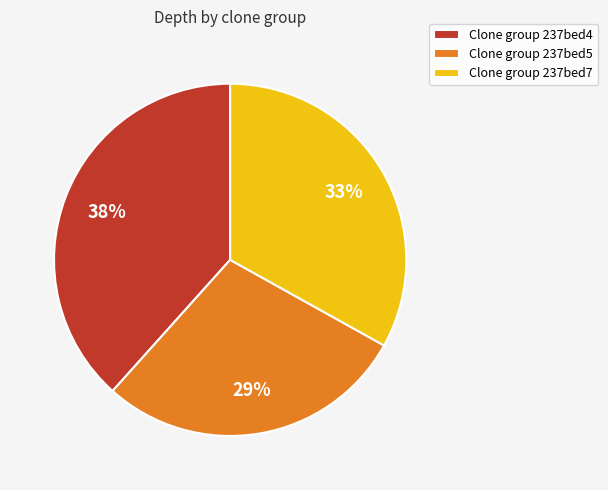

Do Clone group 237bed7 and Clone group 237bed5 together represent more than half of the pie?

Yes